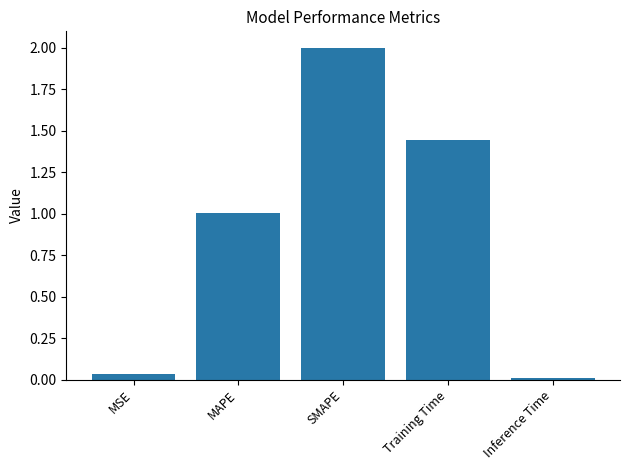

Read the value at MAPE.

1.0